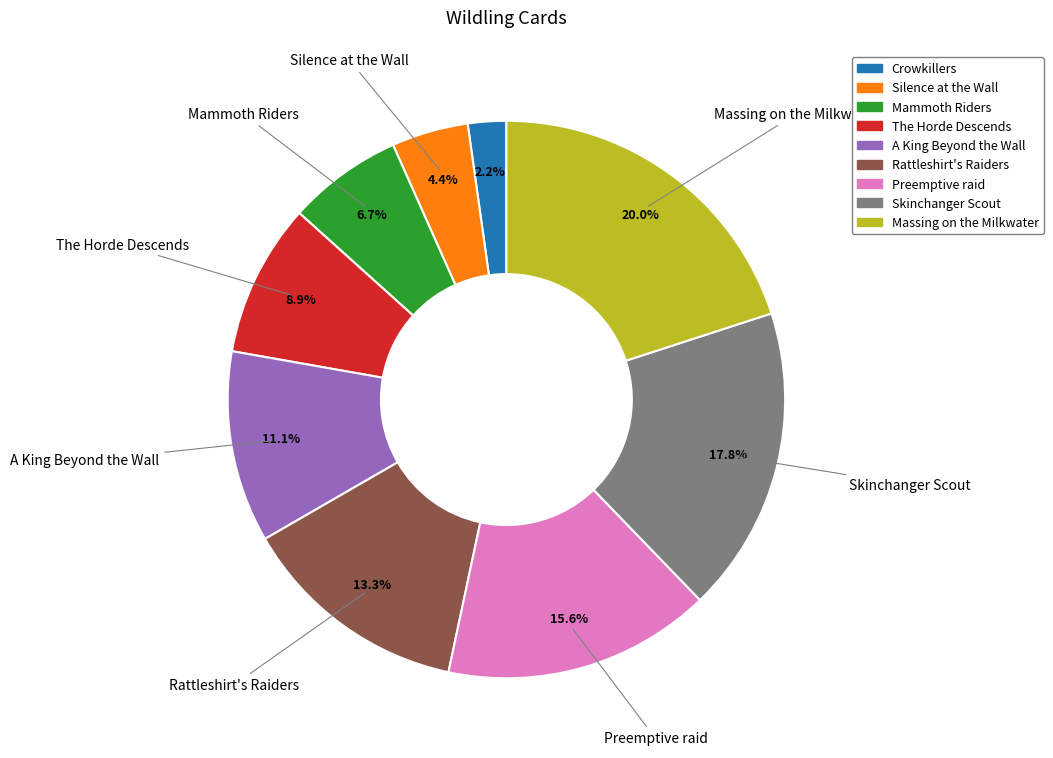

Which slice is the smallest?

Crowkillers